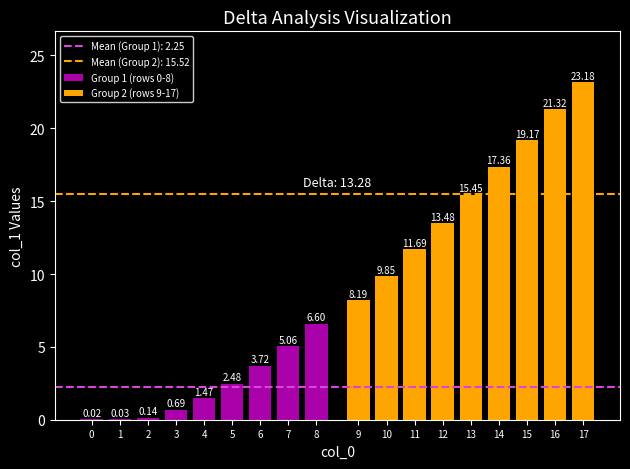

Which series has the widest spread of values?

Group 2 (rows 9-17)